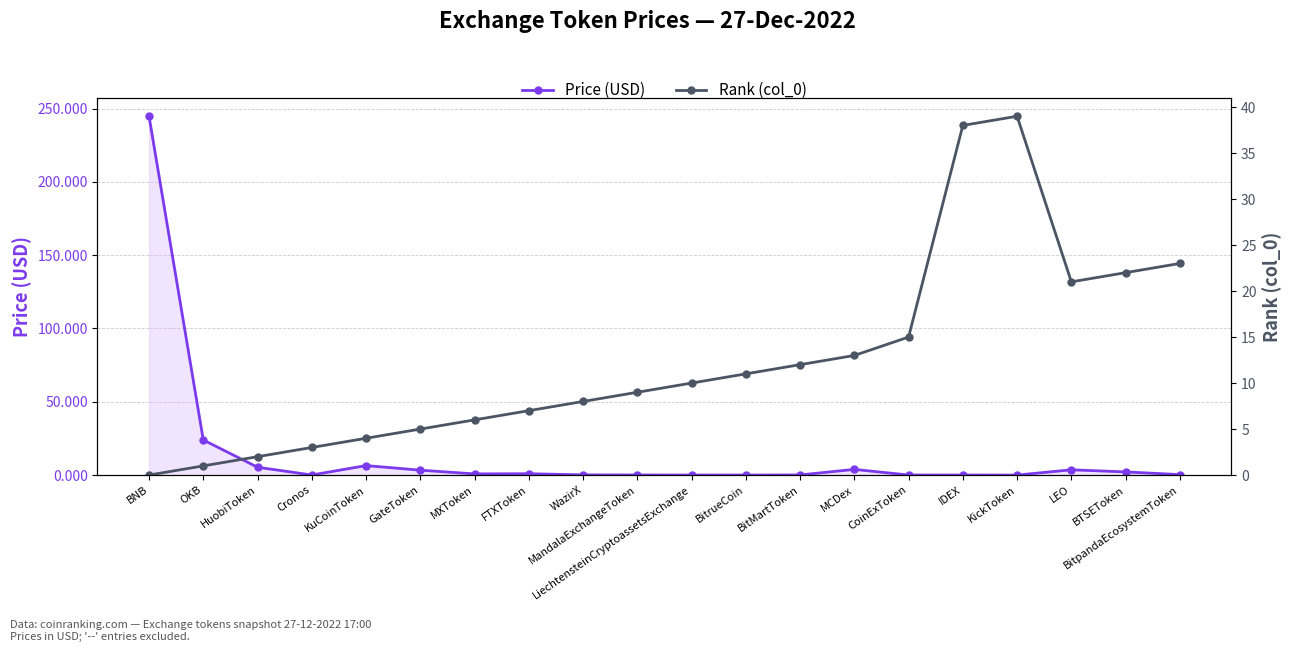

What is the sum of the Rank (col_0) values at OKB and BitrueCoin?

12.0